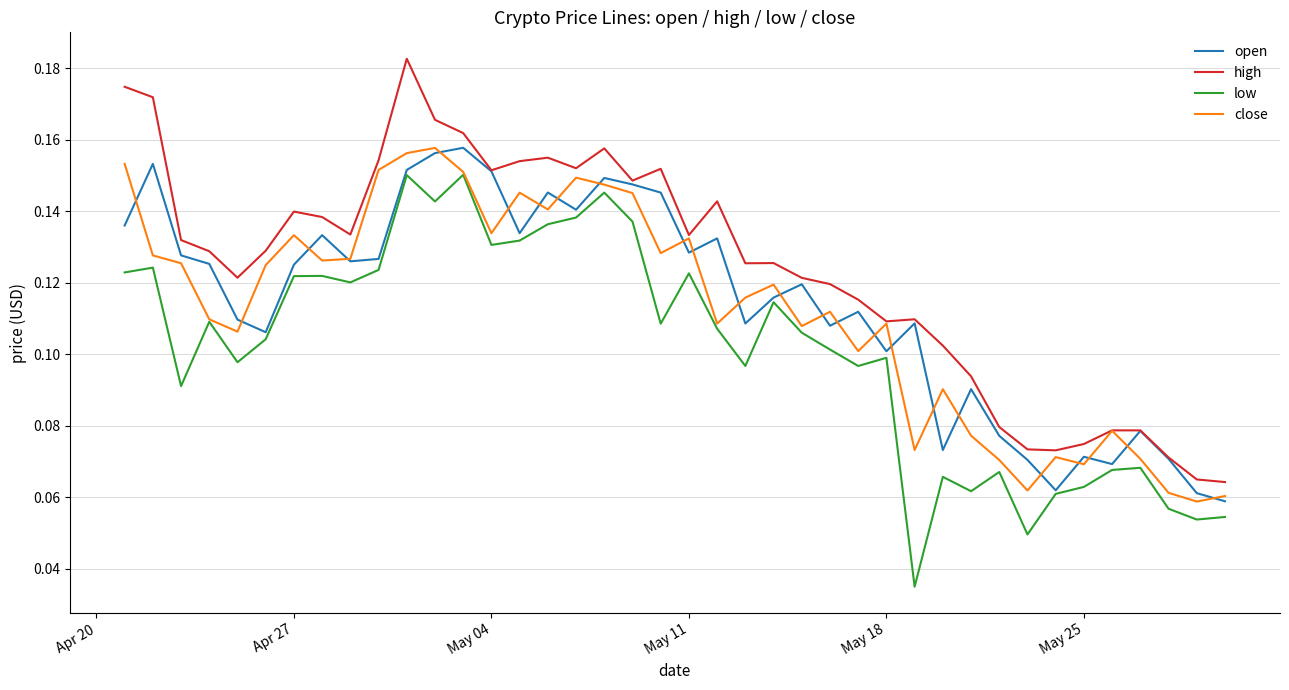

Does the chart have visible grid lines?

Yes